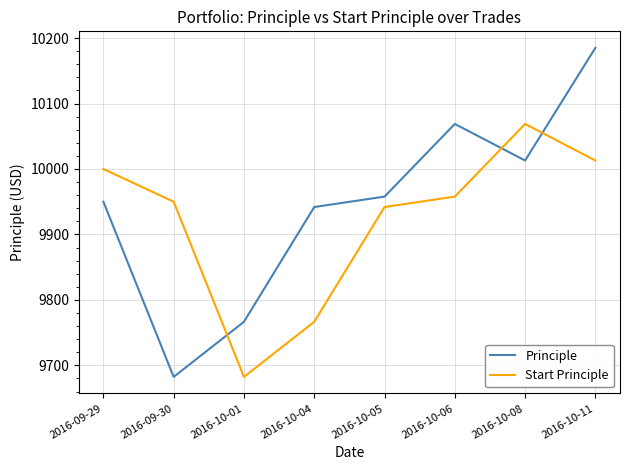

How many interior local valleys does the Principle series have?

2